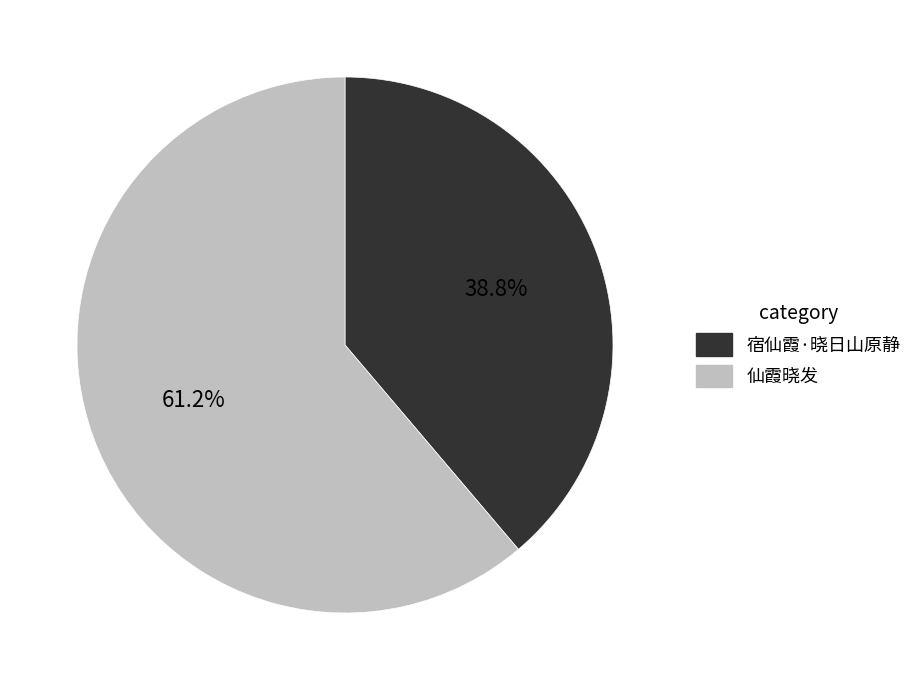

To the nearest percent, what portion does 仙霞晓发 represent?

61%